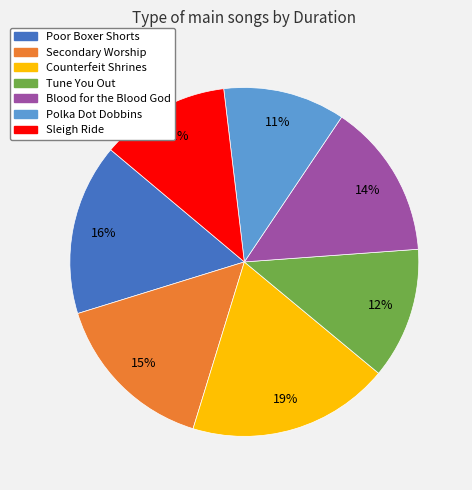

To the nearest percent, what percentage of the pie is Sleigh Ride?

12%